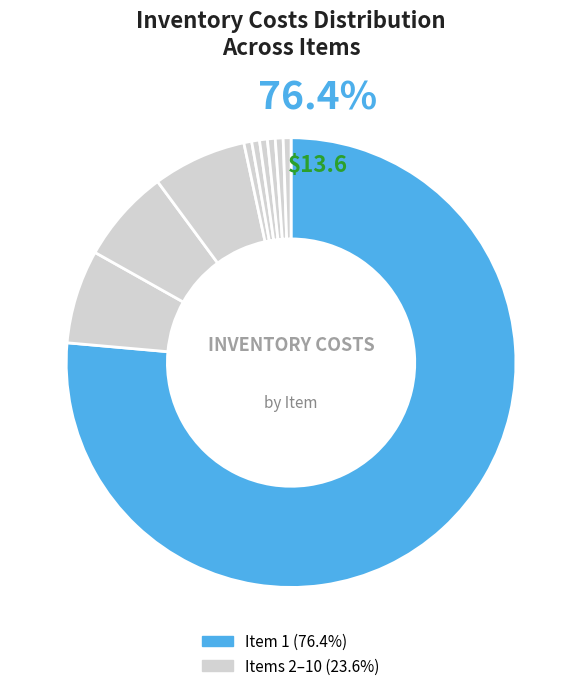

Does any single category account for the majority?

Yes